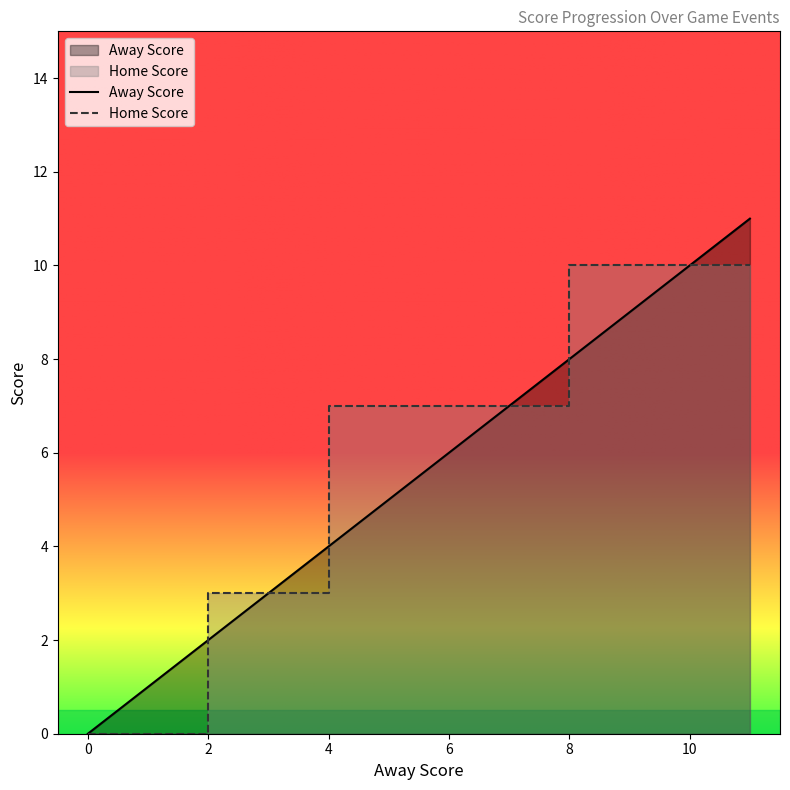

Count the Home Score values in the range 3 to 10.

18